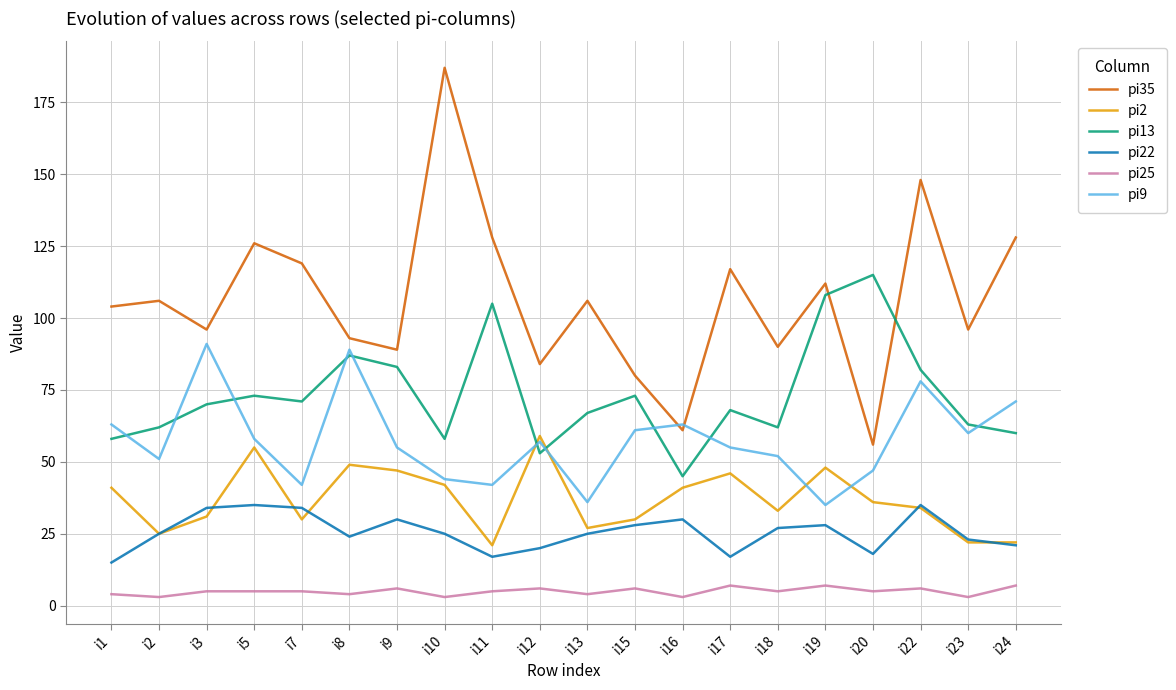

What is the lowest value of the pi2 series?

21